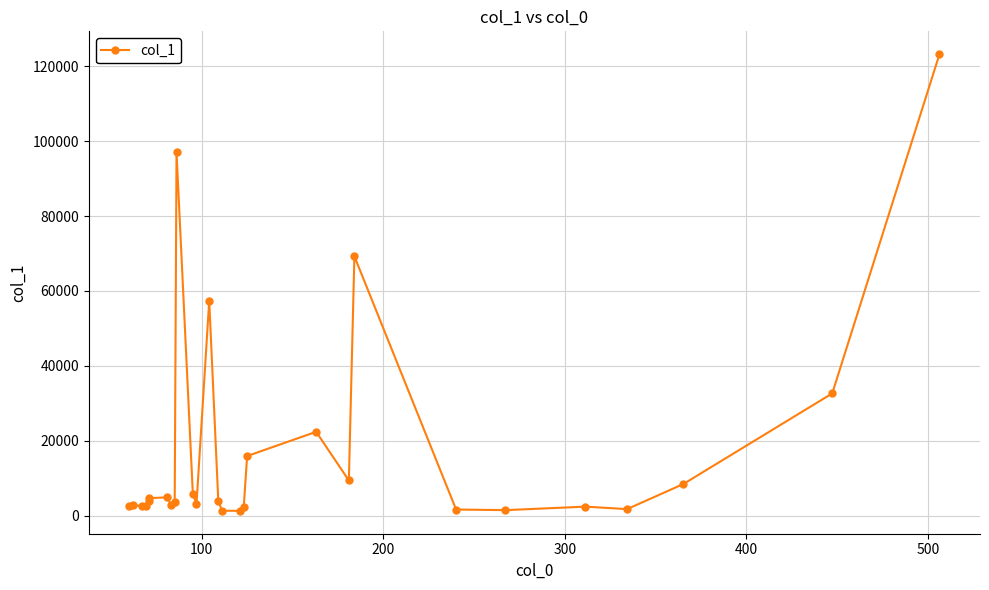

What is the value of the 19th point from the left?

22366.0